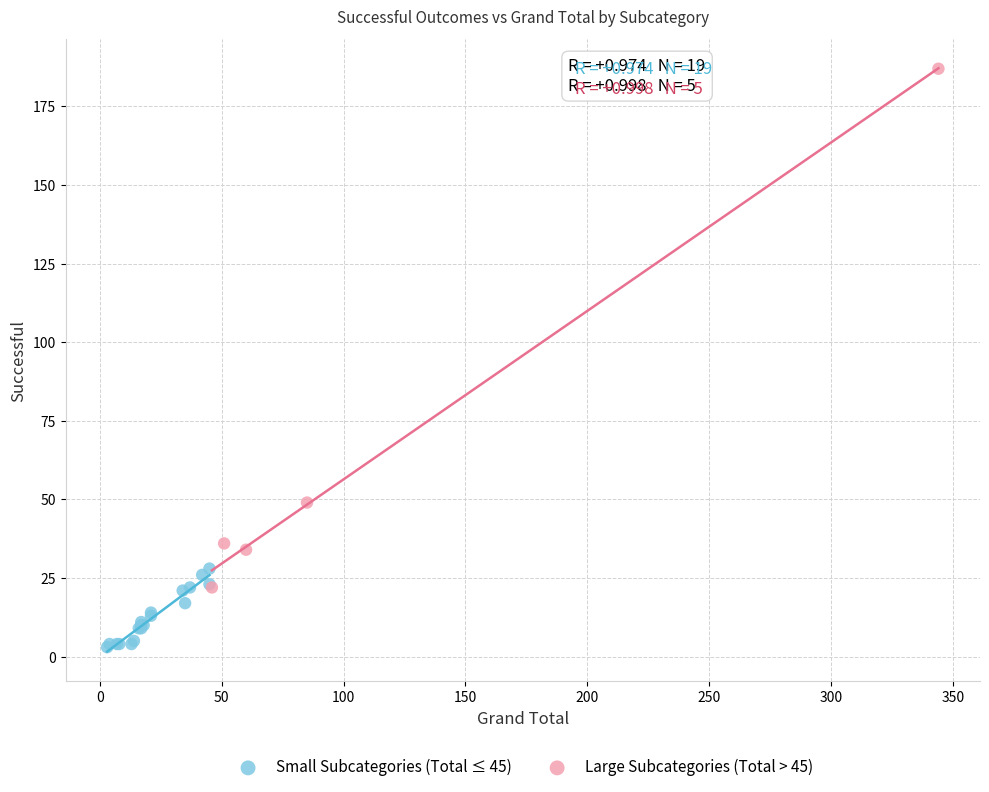

What are all the series names shown in the legend?

Small Subcategories (Total ≤ 45), Large Subcategories (Total > 45)